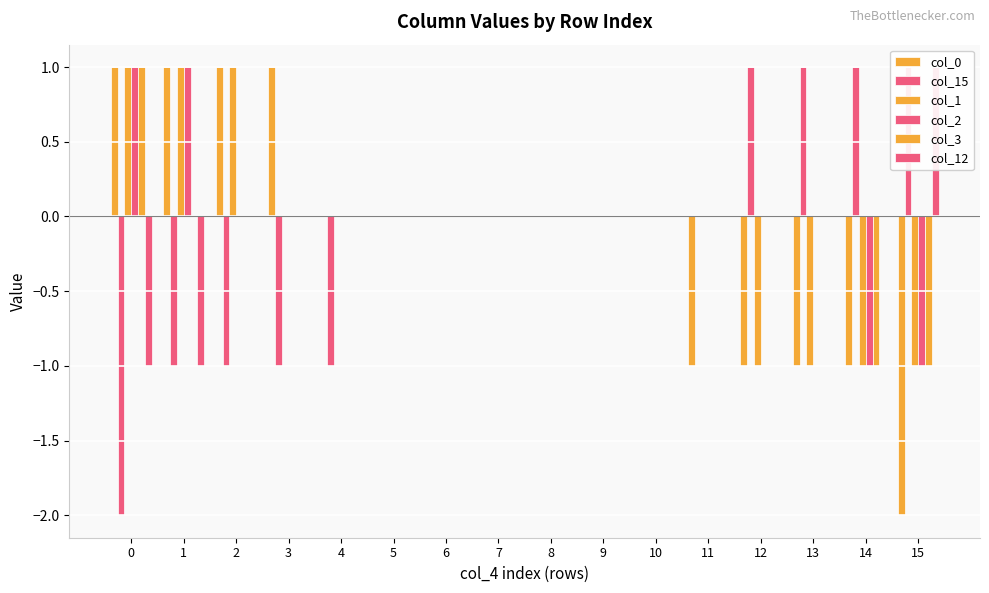

Reading left to right, transcribe all the data shown in this chart.

col_0: 0=1	1=1	2=1	3=1	4=0	5=0	6=0	7=0	8=0	9=0	10=0	11=-1	12=-1	13=-1	14=-1	15=-2
col_15: 0=-2	1=-1	2=-1	3=-1	4=-1	5=0	6=0	7=0	8=0	9=0	10=0	11=0	12=1	13=1	14=1	15=1
col_1: 0=1	1=1	2=1	3=0	4=0	5=0	6=0	7=0	8=0	9=0	10=0	11=0	12=-1	13=-1	14=-1	15=-1
col_2: 0=1	1=1	2=0	3=0	4=0	5=0	6=0	7=0	8=0	9=0	10=0	11=0	12=0	13=0	14=-1	15=-1
col_3: 0=1	1=0	2=0	3=0	4=0	5=0	6=0	7=0	8=0	9=0	10=0	11=0	12=0	13=0	14=-1	15=-1
col_12: 0=-1	1=-1	2=0	3=0	4=0	5=0	6=0	7=0	8=0	9=0	10=0	11=0	12=0	13=0	14=0	15=1